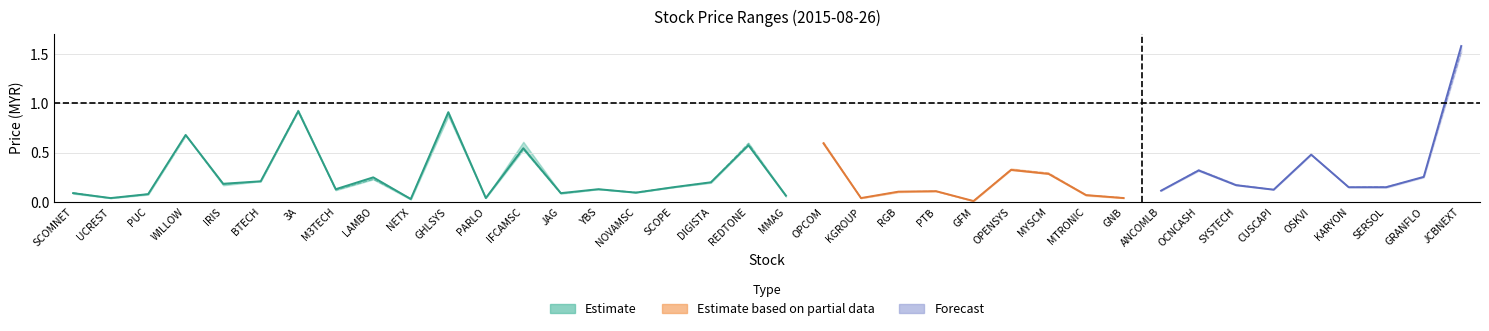

Does the chart display data point markers on the line(s)?

No